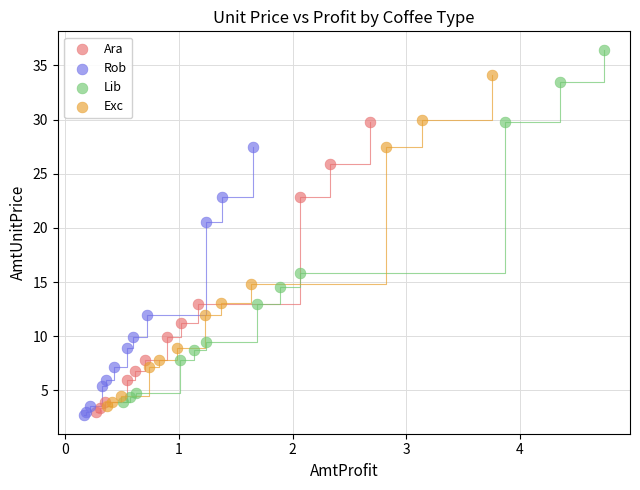

Which series has the largest Y range (max minus min)?

Lib